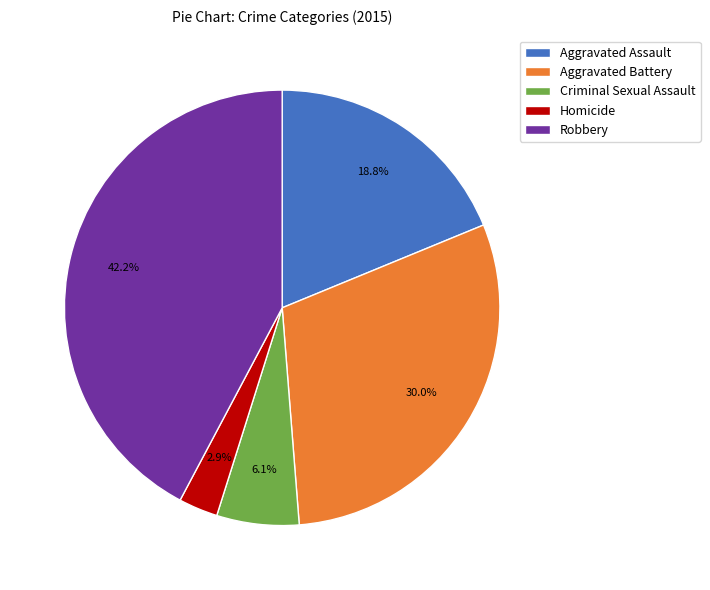

To the nearest percent, what is the average slice percentage?

20%